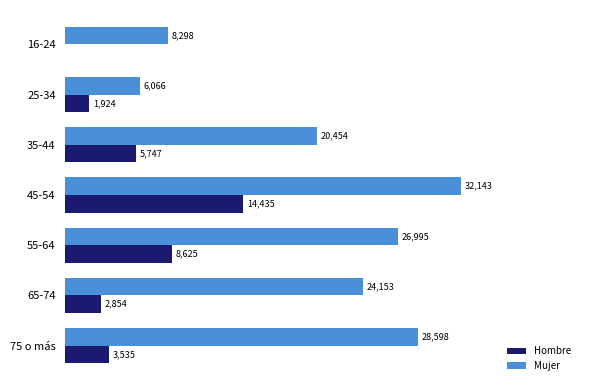

Which series has the largest total across all categories?

Mujer